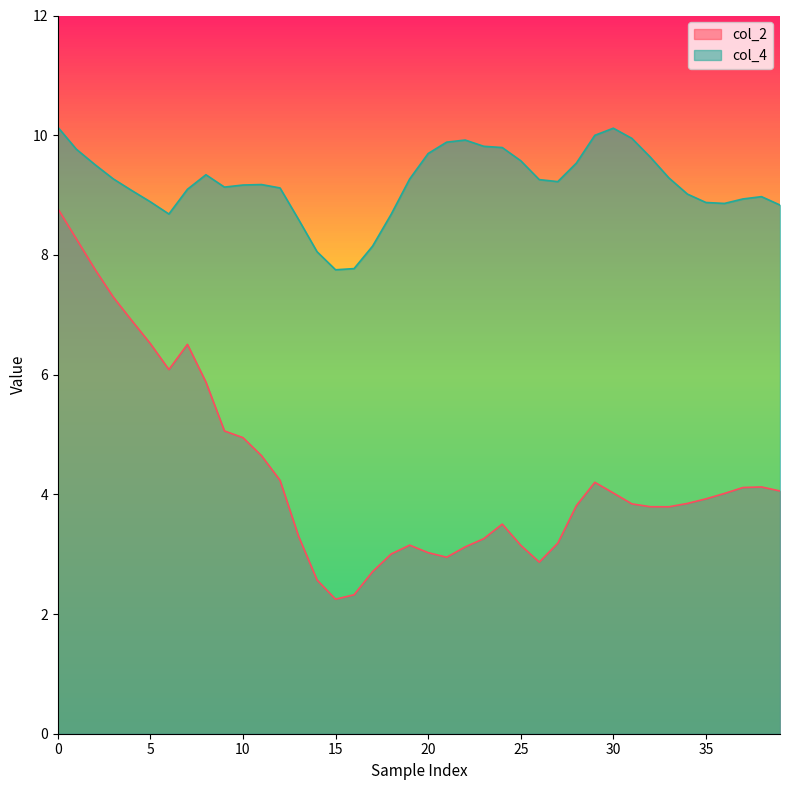

What is the difference between the col_2 values at 36 and 17?

1.3